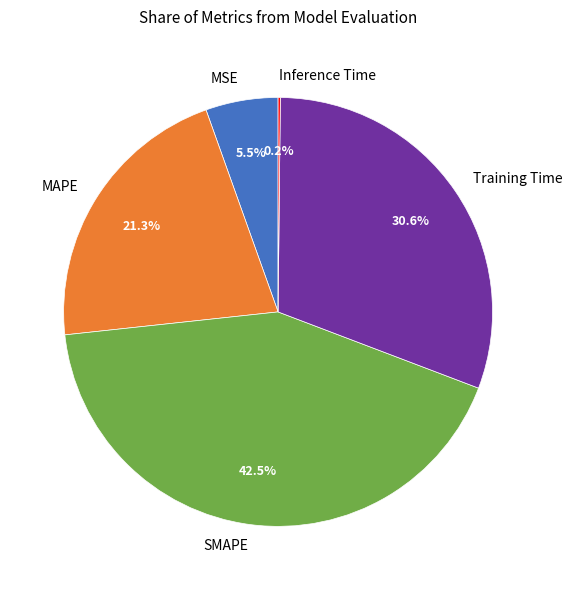

Does Training Time account for over 50% of the chart?

No